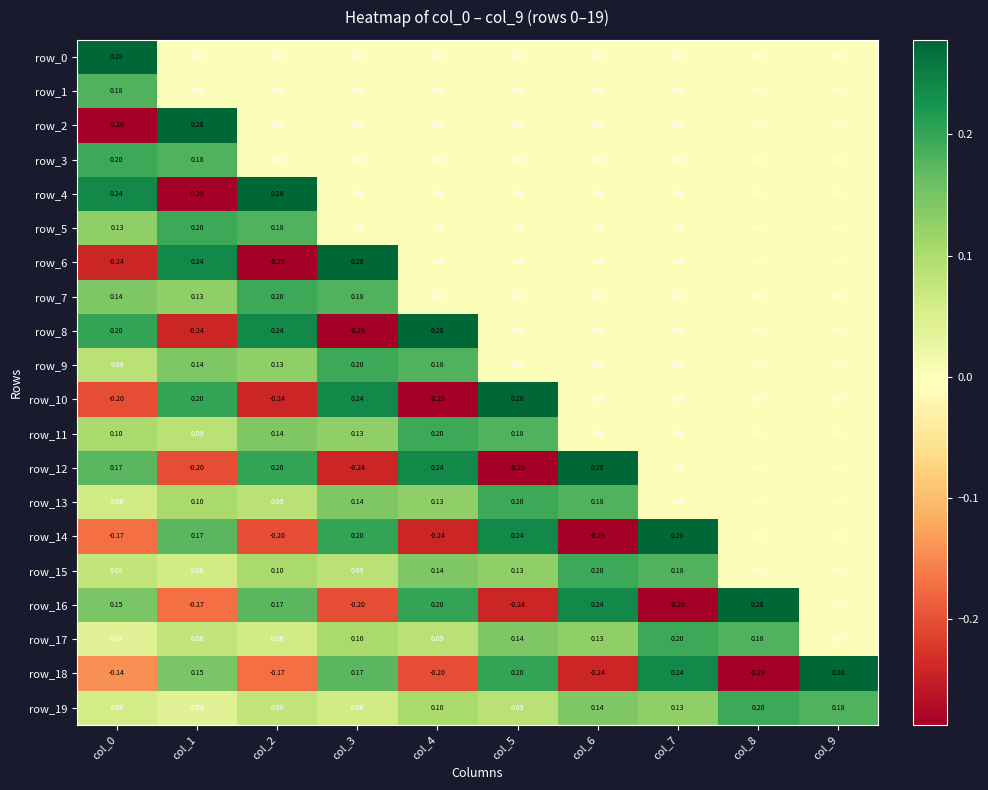

Is the value of row_17 at col_2 greater than the value of row_16 at col_4?

No